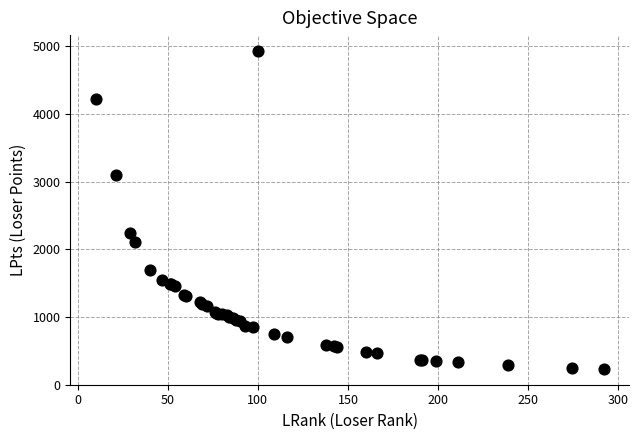

What Y value in the scatter plot is closest to 2581?

2235